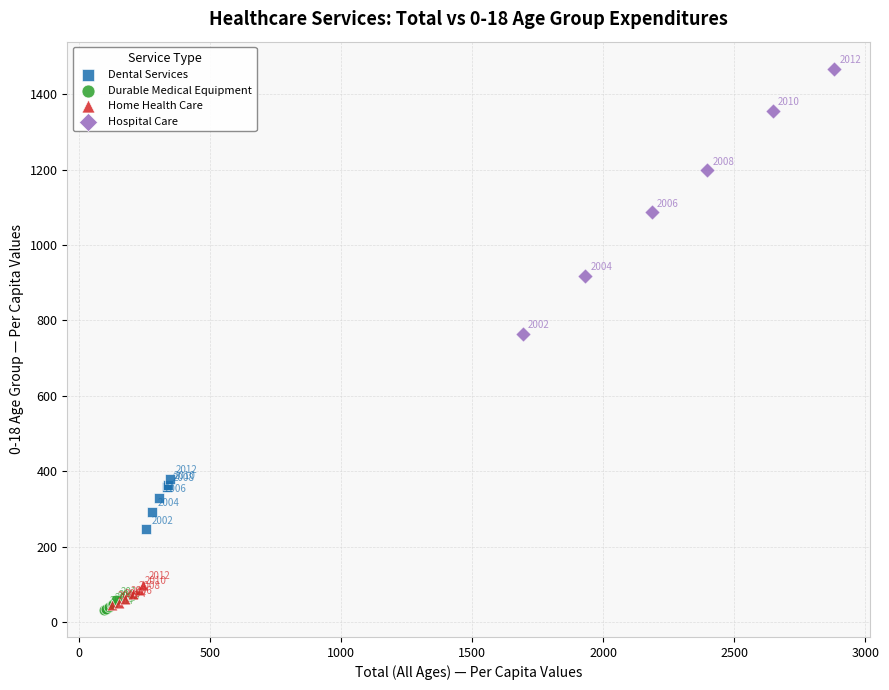

Which series contains the highest Y value?

Hospital Care